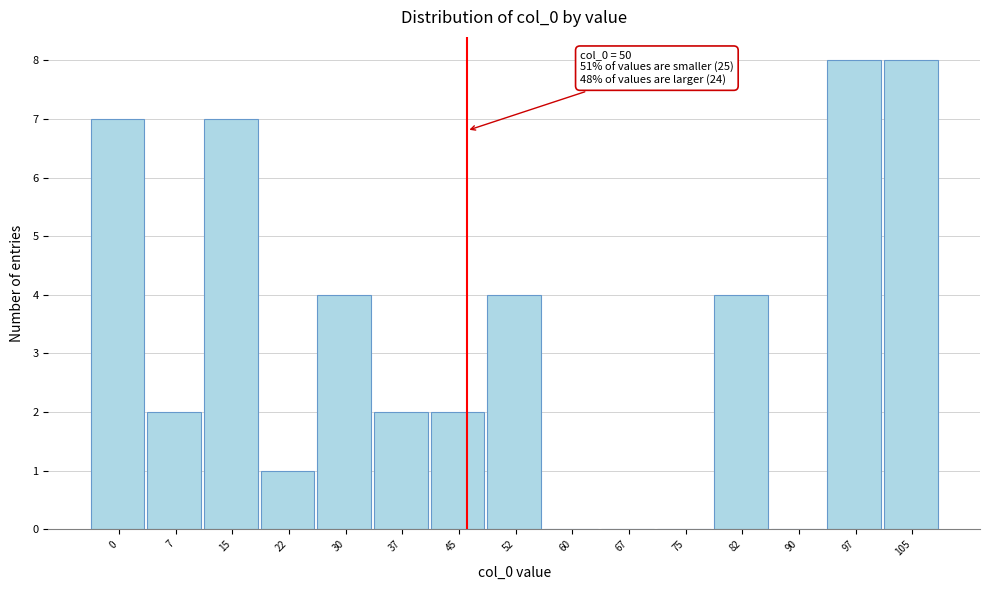

Reading right to left, extract all data points from this chart.

105=8	97=8	90=0	82=4	75=0	67=0	60=0	52=4	45=2	37=2	30=4	22=1	15=7	7=2	0=7